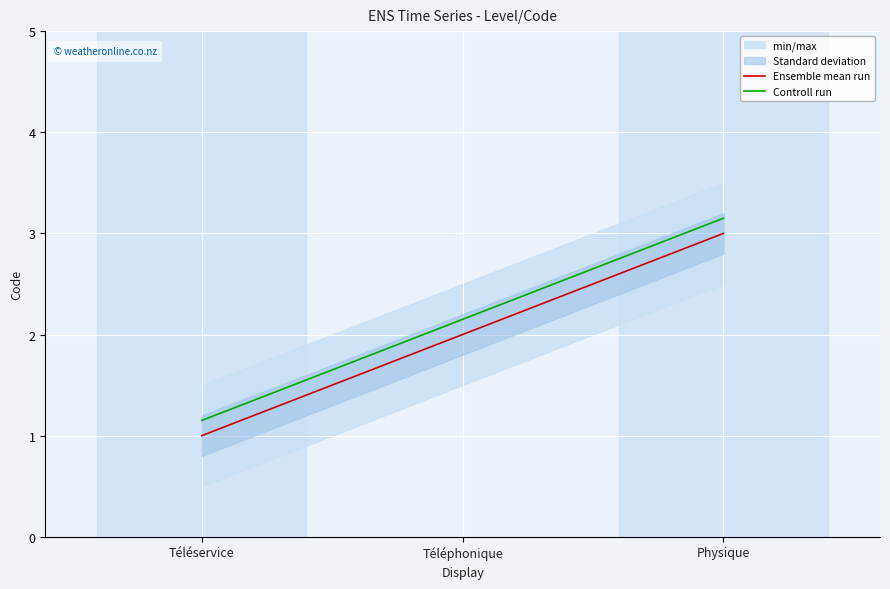

Reading left to right, what are all the values shown in this chart?

Ensemble mean run: 1.0	2.0	3.0
Controll run: 1.1	2.1	3.1